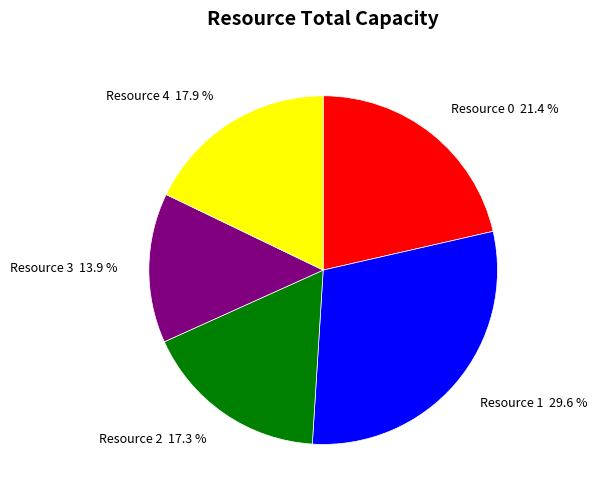

The Resource 3 slice represents 22% of the pie. True or false?

False